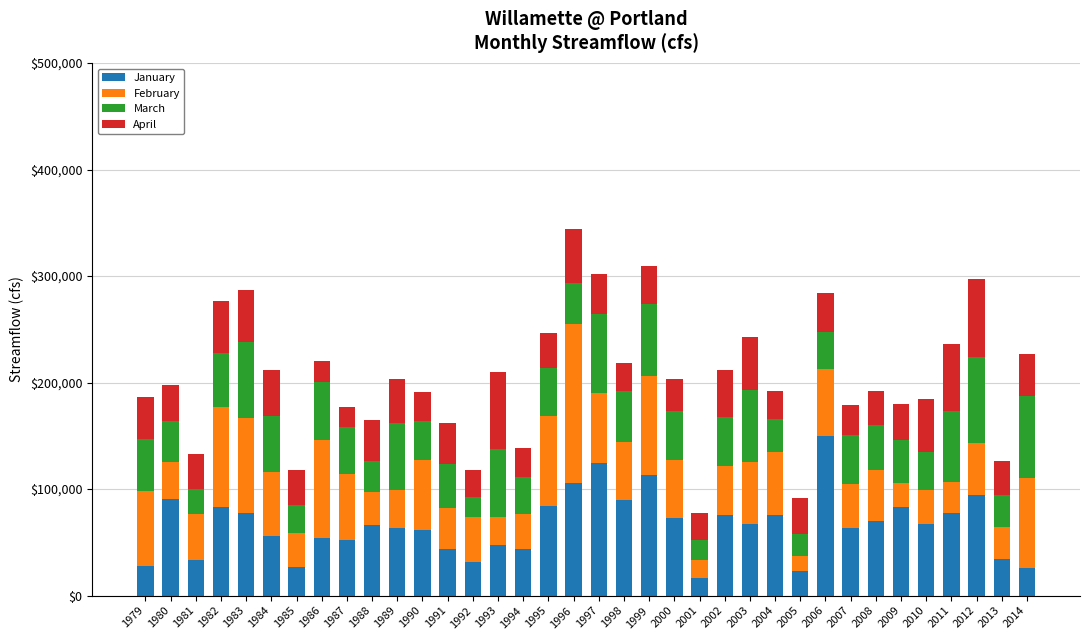

The value of January at 1988 is 40421. True or false?

False